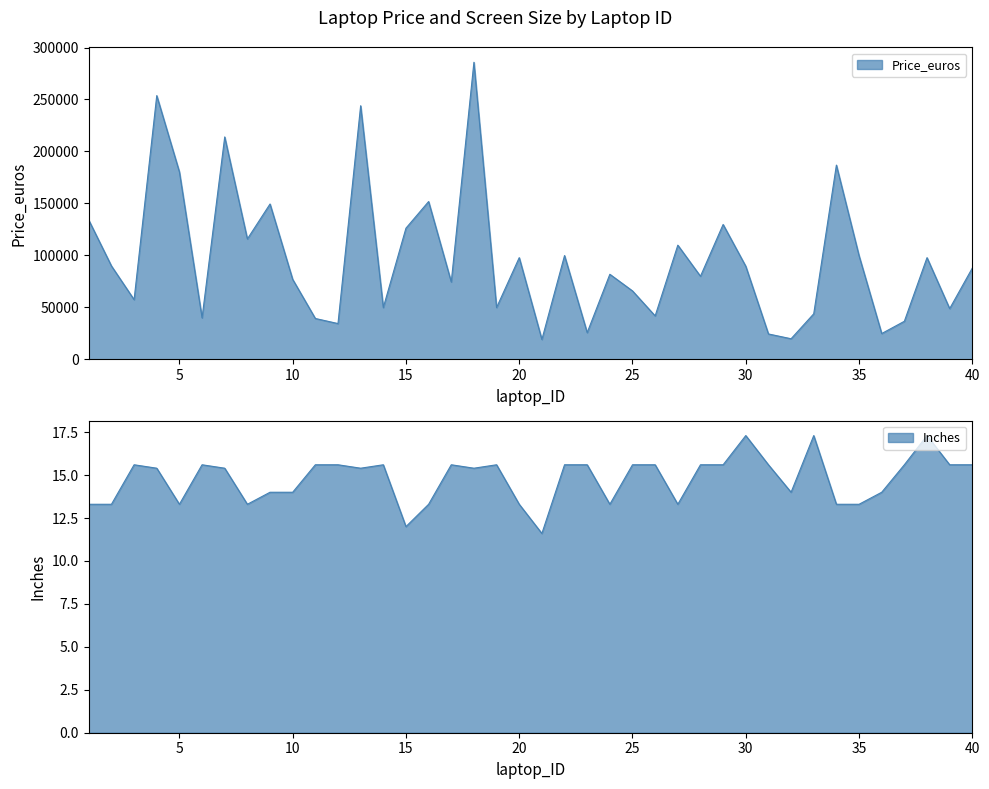

Does the chart display data point markers on the line(s)?

No